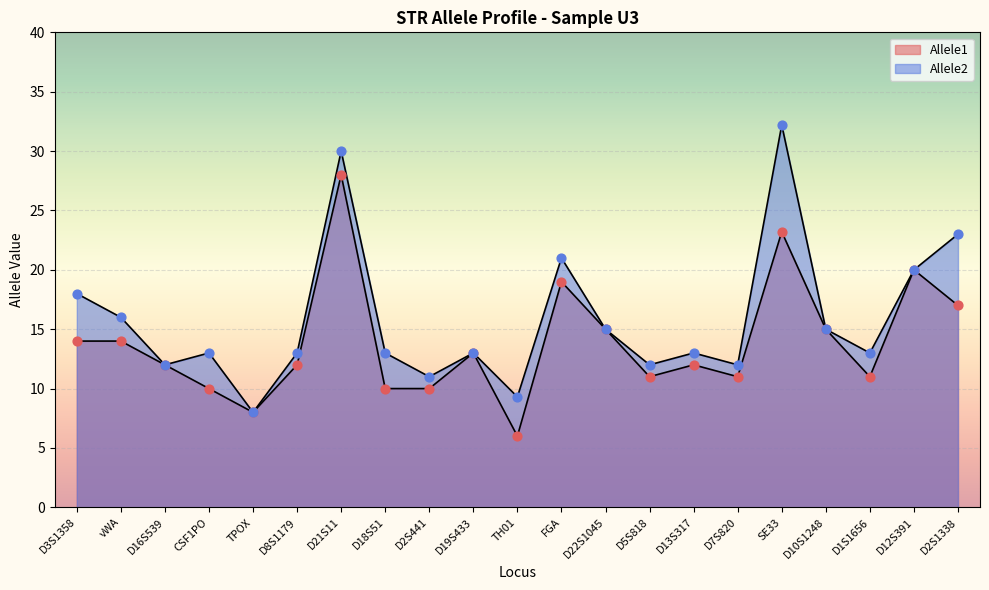

Is the value of Allele1 at FGA greater than the value of Allele2 at D2S441?

Yes